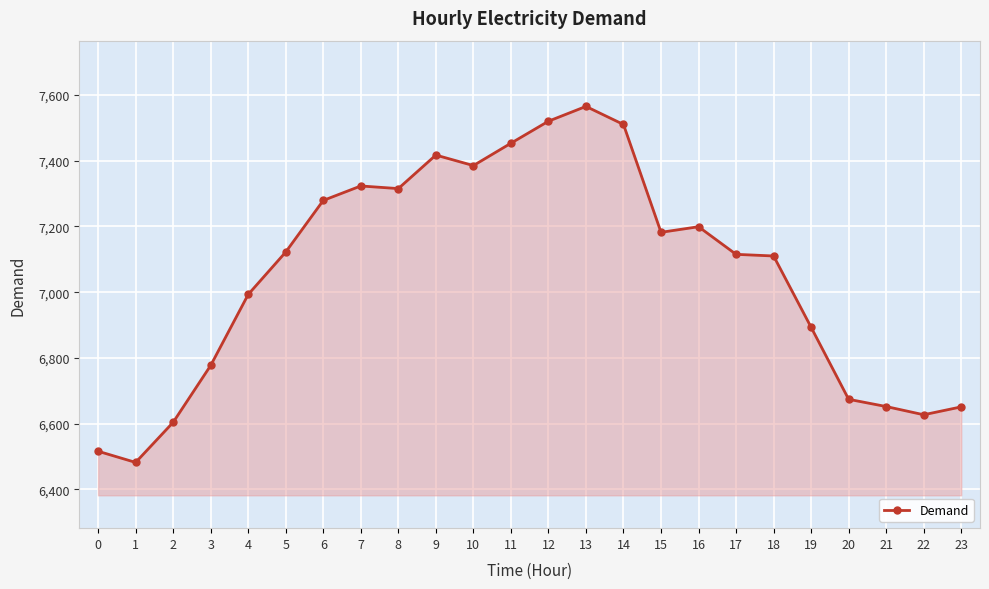

Where is the data nearest to the value 7023?

4